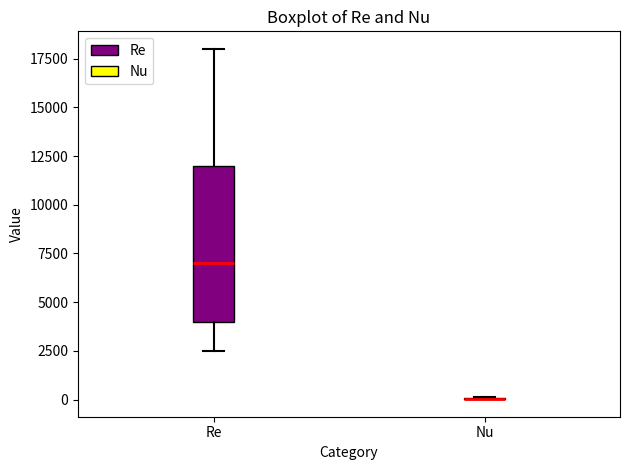

Reading left to right, transcribe this box plot: for each box, give where its median line is, the range the box spans, and where its two whiskers end, as read against the y-axis. The values are not printed on the chart, so give them approximately, as read against the axis.

Re: median 7000, box 4000 to 12000, whiskers 2500 to 18000
Nu: box collapsed to a line at 0, whiskers 0 to 0